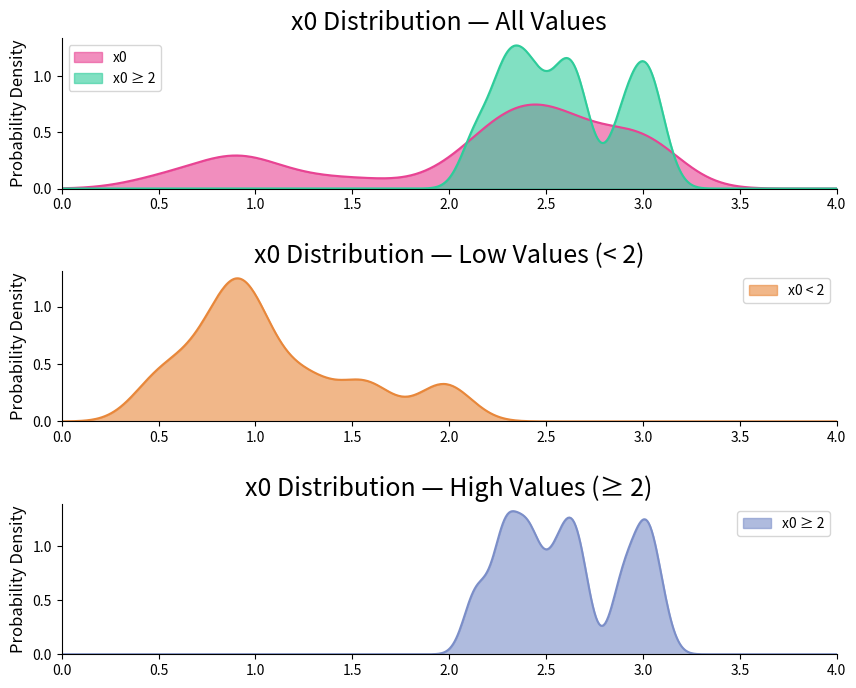

What is the value of the 20th point from the left?

2.6